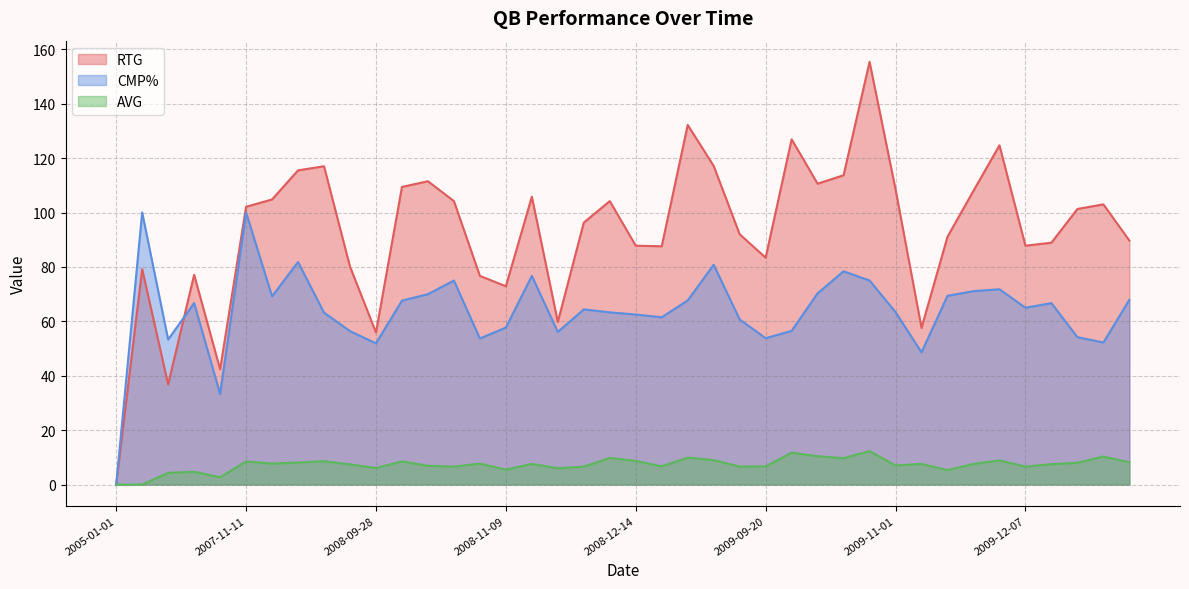

What is the difference between the RTG values at 2008-12-22 and 2008-09-14?

29.4